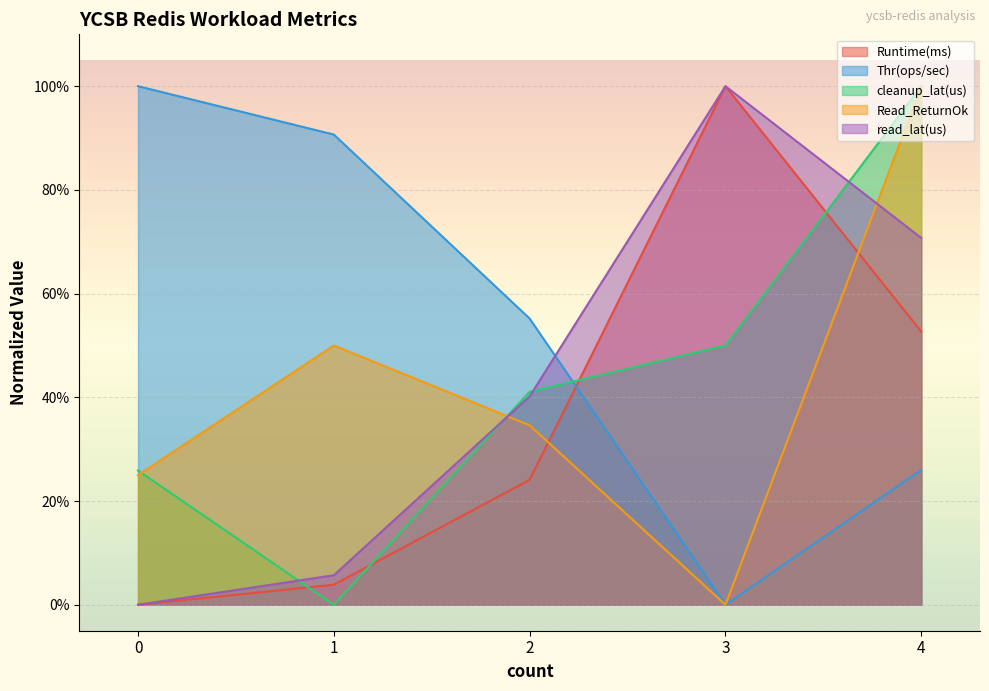

How many Read_ReturnOk values are between 0 and 1?

5